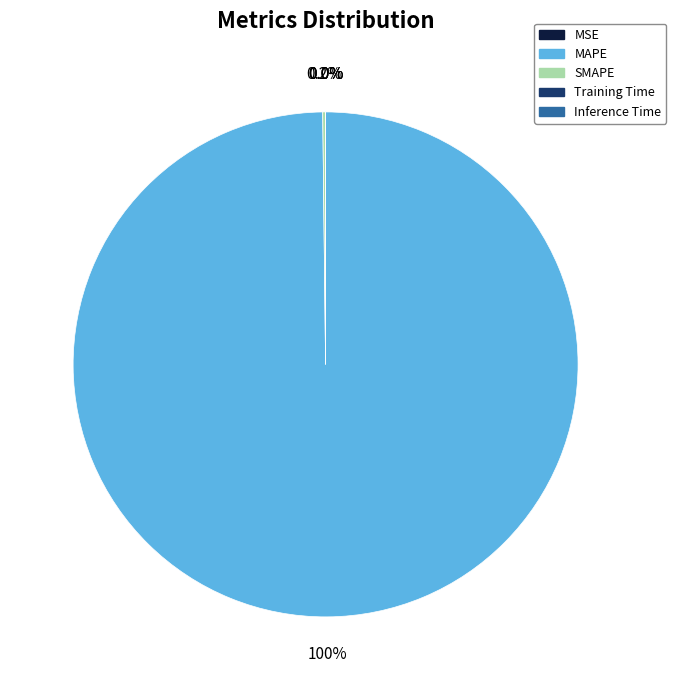

Is there a majority slice in this chart?

Yes